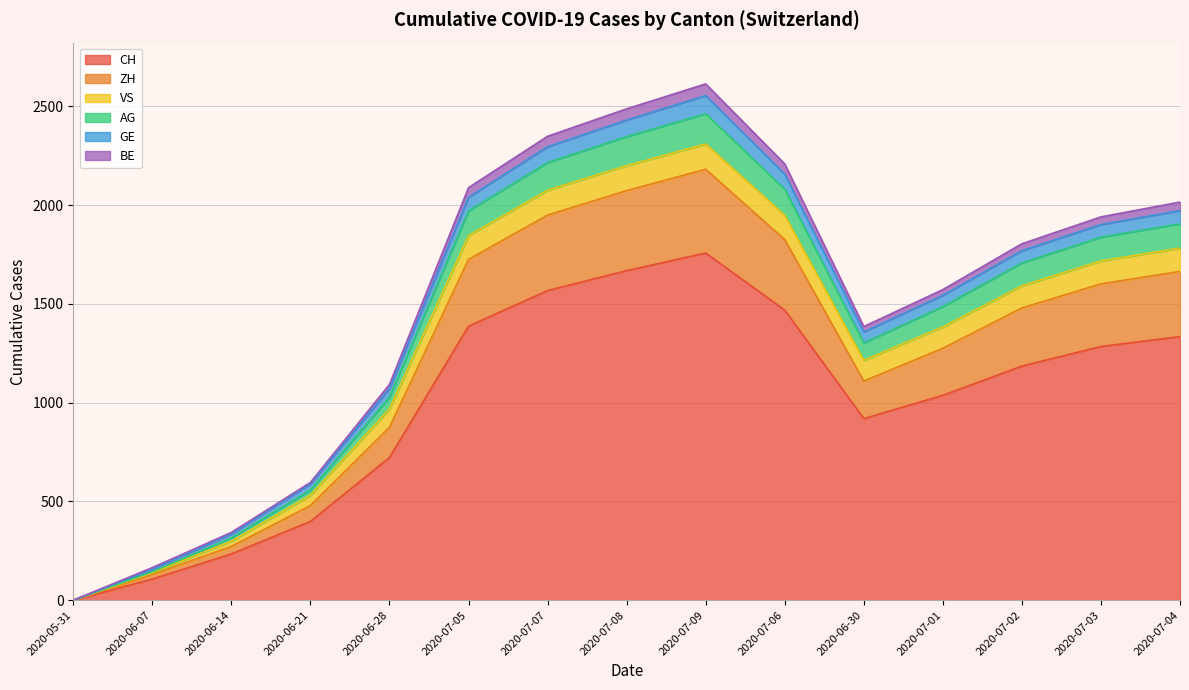

What is the value of the BE point at the 14th from the left?

1940